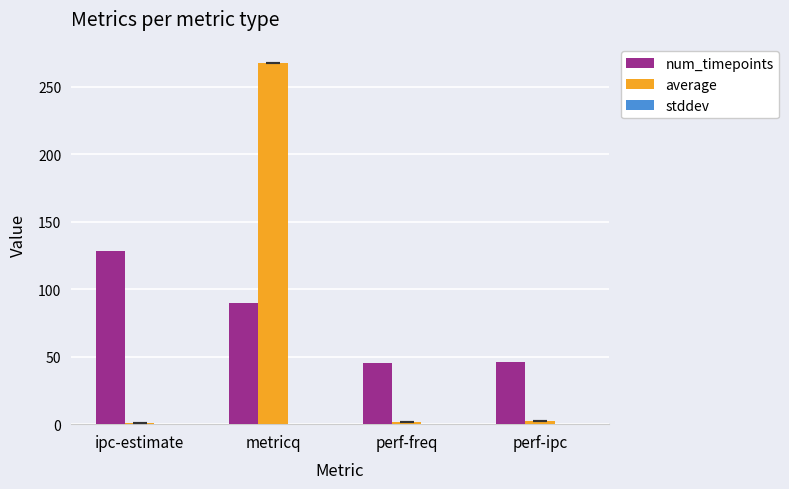

Count the number of categories in the chart.

4